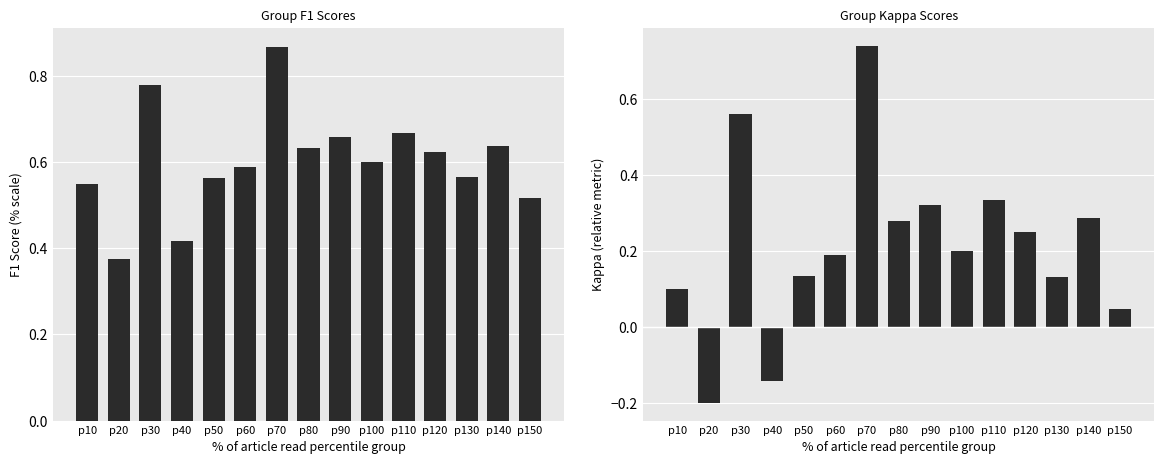

What is the sum of the kappa values at p120 and p90?

0.6